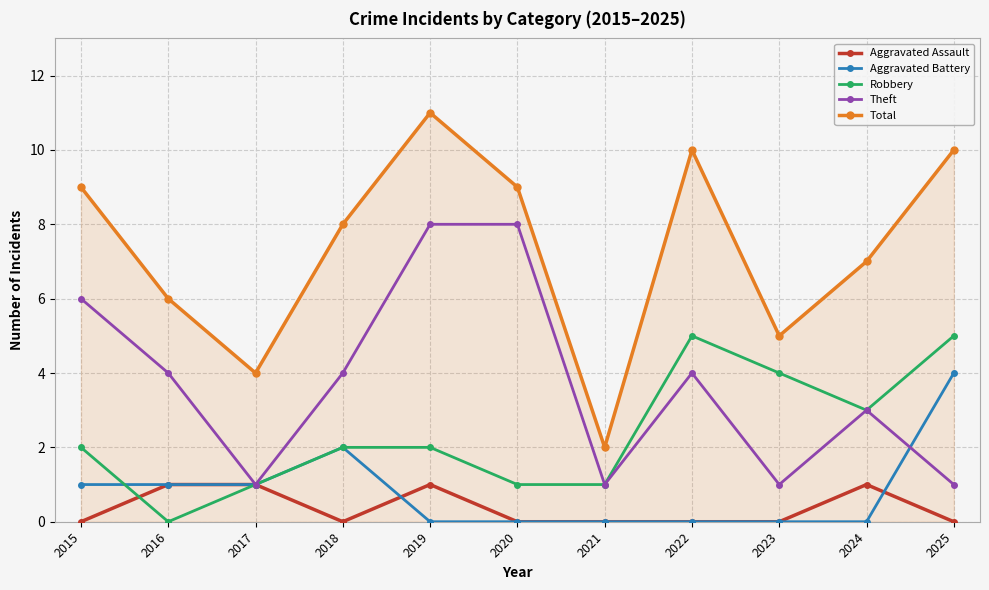

Reading right to left, extract all data points from this chart.

Aggravated Assault: 2025=0	2024=1	2023=0	2022=0	2021=0	2020=0	2019=1	2018=0	2017=1	2016=1	2015=0
Aggravated Battery: 2025=4	2024=0	2023=0	2022=0	2021=0	2020=0	2019=0	2018=2	2017=1	2016=1	2015=1
Robbery: 2025=5	2024=3	2023=4	2022=5	2021=1	2020=1	2019=2	2018=2	2017=1	2016=0	2015=2
Theft: 2025=1	2024=3	2023=1	2022=4	2021=1	2020=8	2019=8	2018=4	2017=1	2016=4	2015=6
Total: 2025=10	2024=7	2023=5	2022=10	2021=2	2020=9	2019=11	2018=8	2017=4	2016=6	2015=9